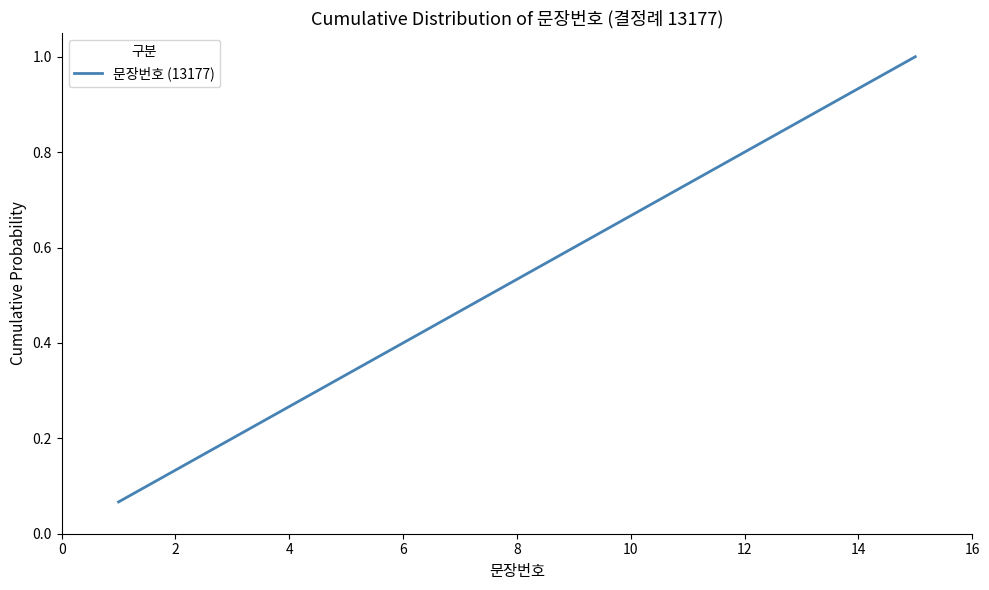

What is the greatest value displayed?

1.0